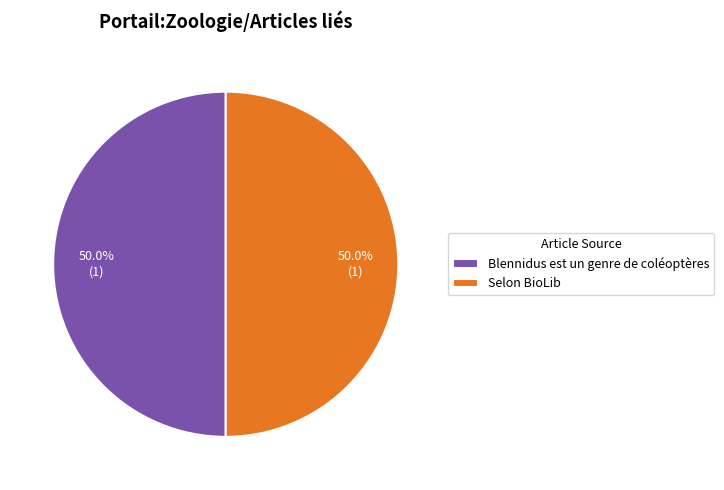

Approximately how many times larger is the value at Blennidus est un genre de coléoptères compared to Selon BioLib?

1.0